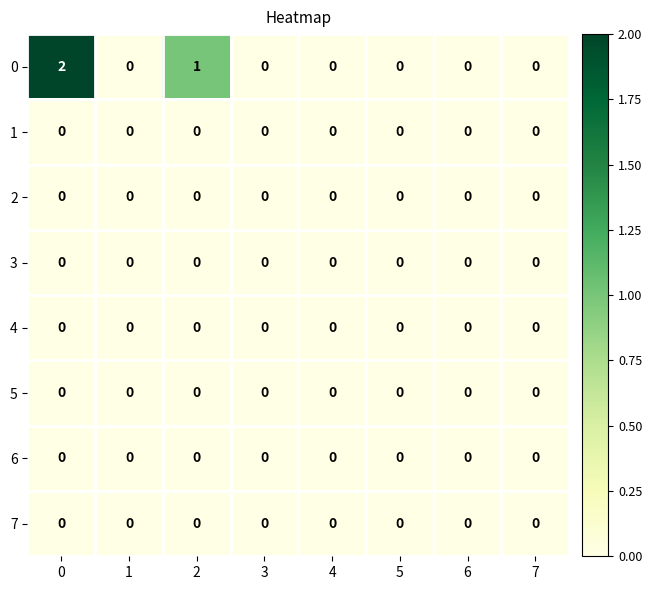

True or false: 0 has a value of 4 at 0.

False